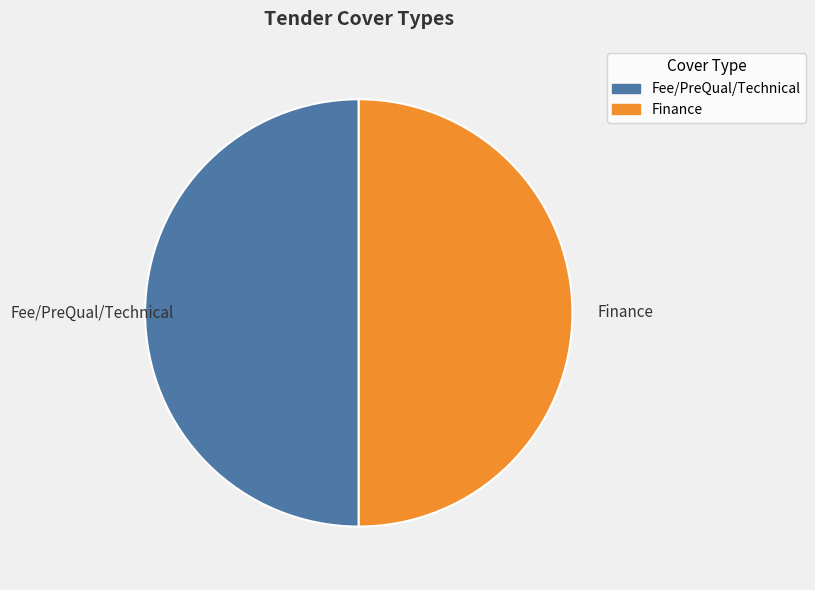

Is the sum of Fee/PreQual/Technical and Finance greater than half?

Yes